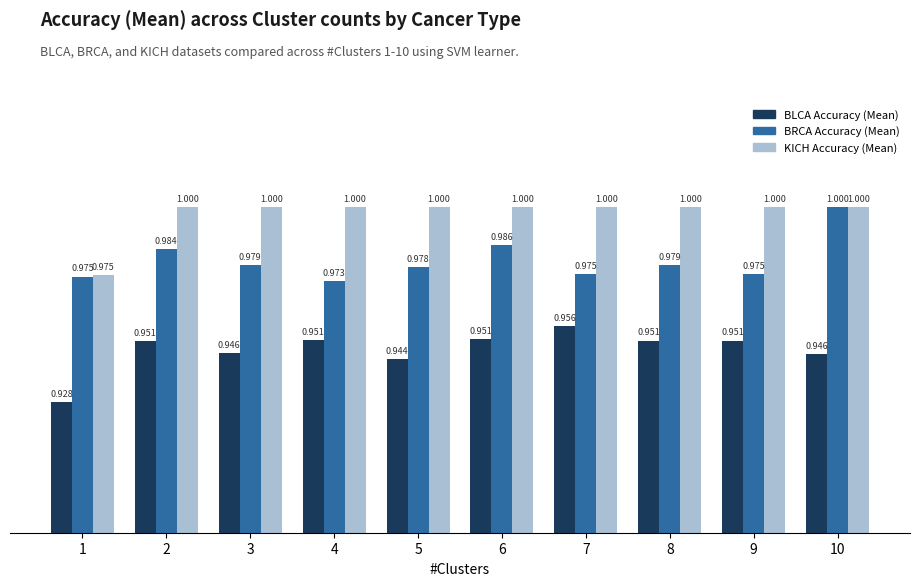

What is the sum of all BRCA Accuracy (Mean) values?

9.8